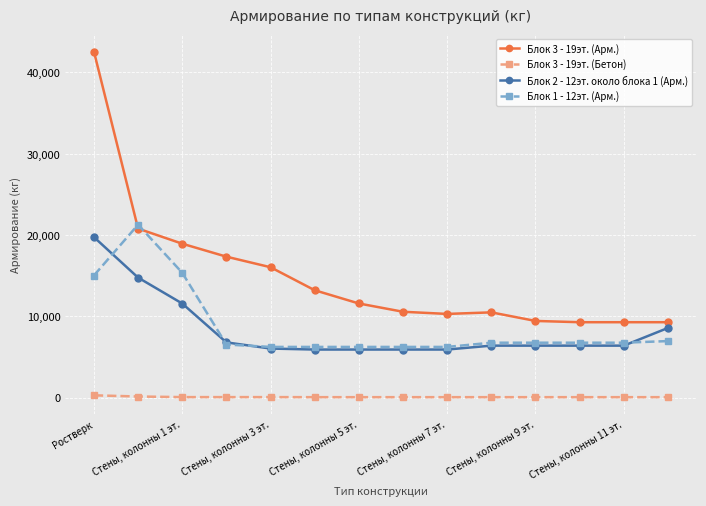

True or false: Блок 3 - 19эт. (Бетон) and Блок 3 - 19эт. (Арм.) intersect in this chart.

False